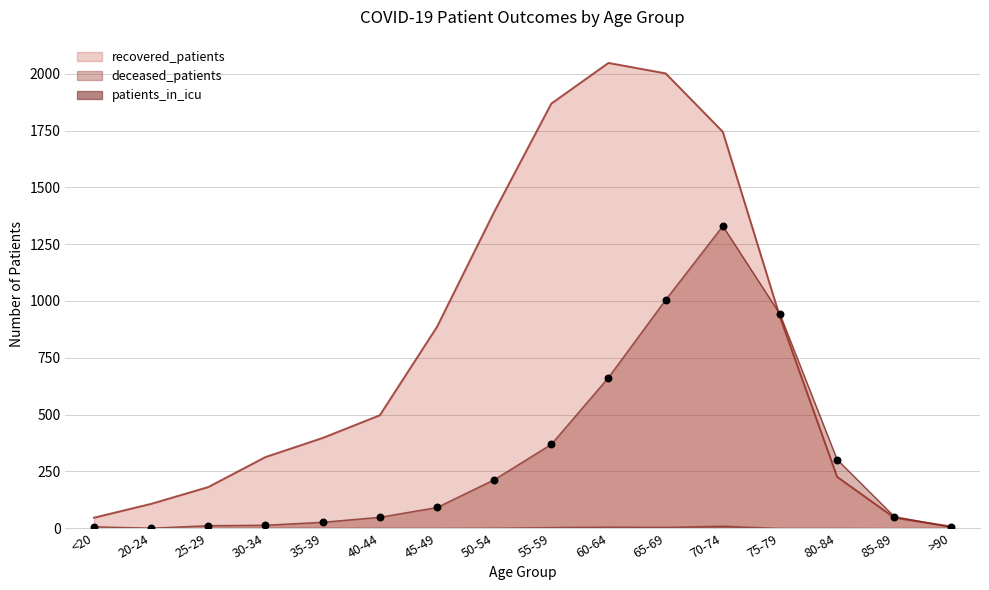

Is the value of deceased_patients at 70-74 greater than the value of recovered_patients at 50-54?

No